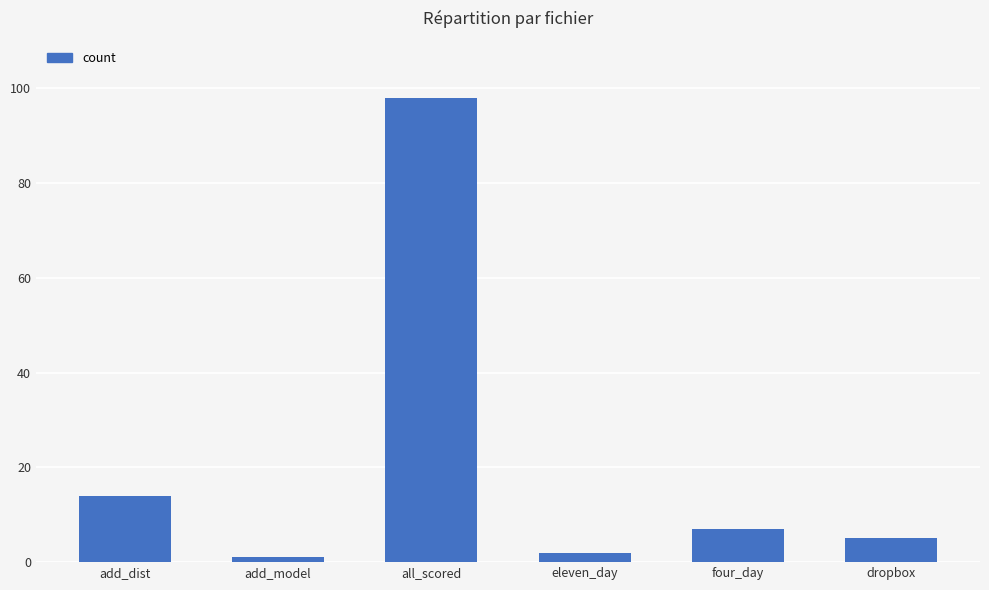

What is the maximum value shown in the chart?

98